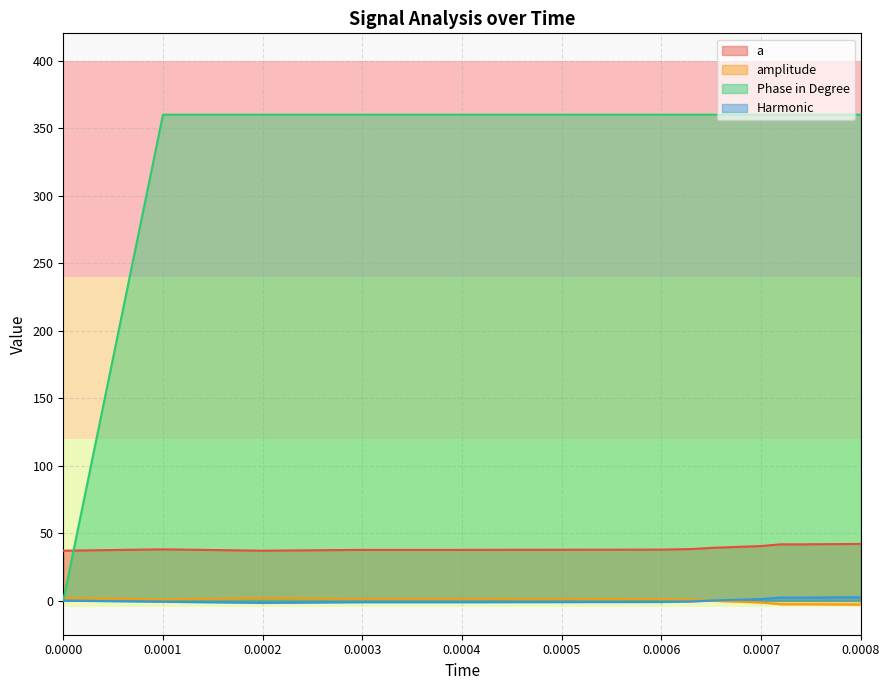

What is the total value across all series at 0.0004?

397.8